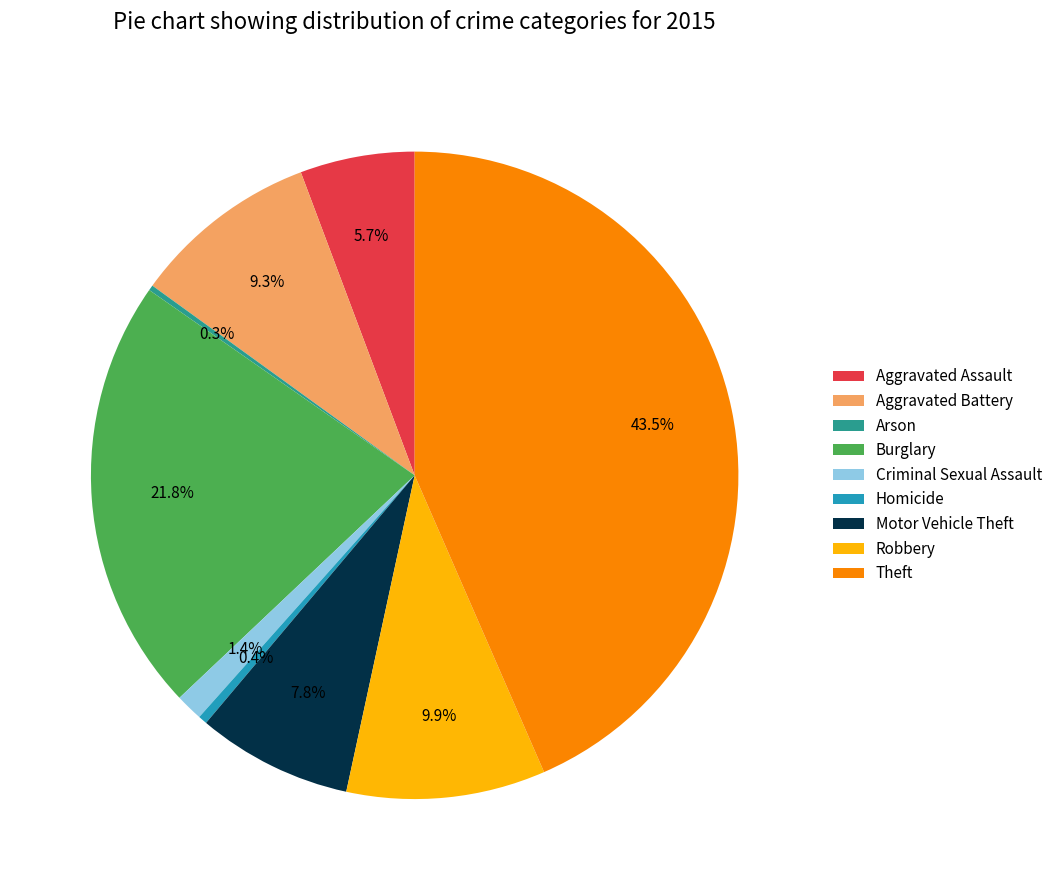

To the nearest percent, what is the average slice percentage?

11%